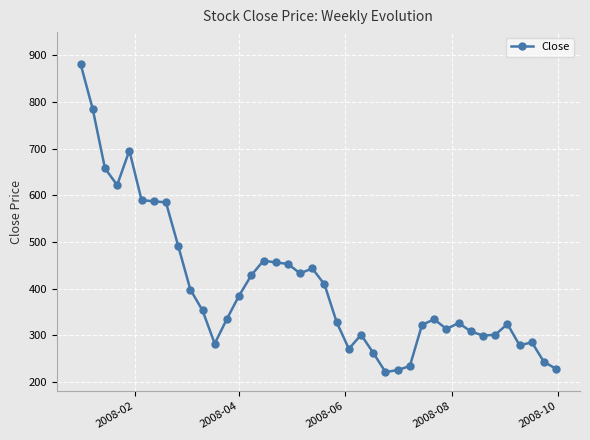

Count the number of categories in the chart.

40